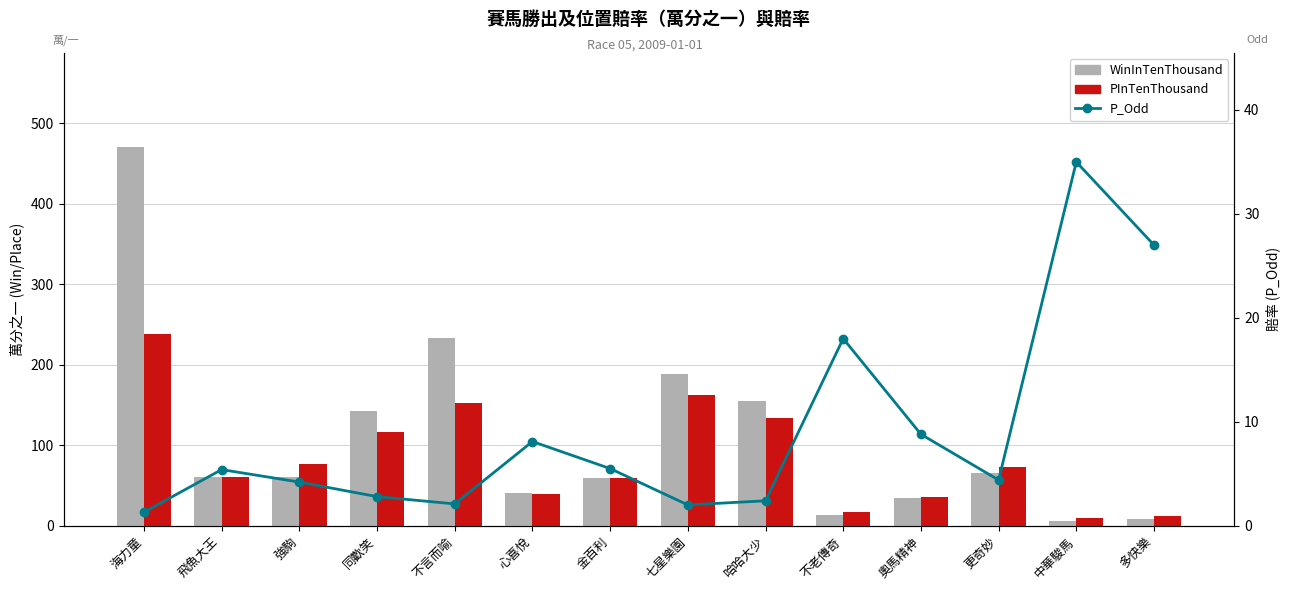

The value of P_Odd at 金百利 is 5.5. True or false?

True